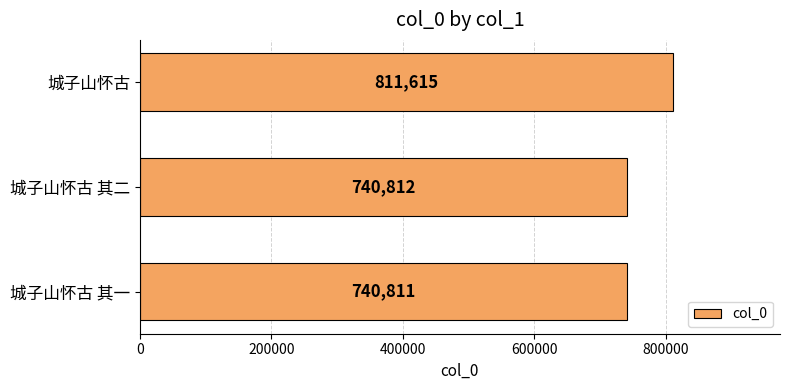

Approximately how many times larger is the value at 城子山怀古 其一 compared to 城子山怀古?

0.9